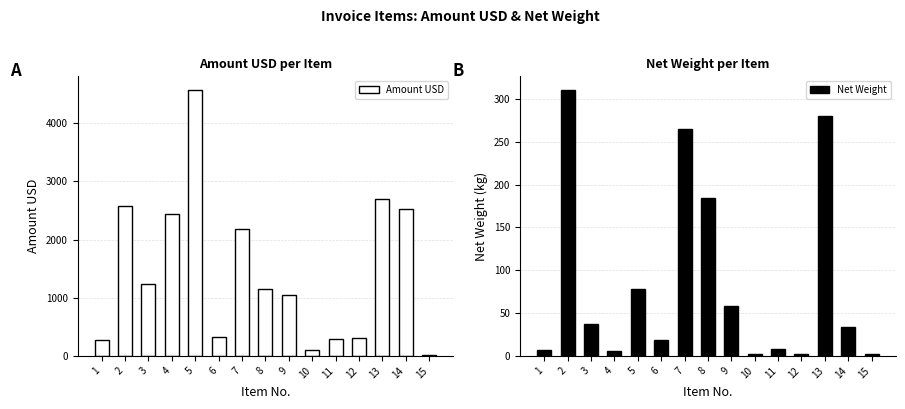

Rank the series by their average value, from lowest to highest.

Net Weight, Amount USD